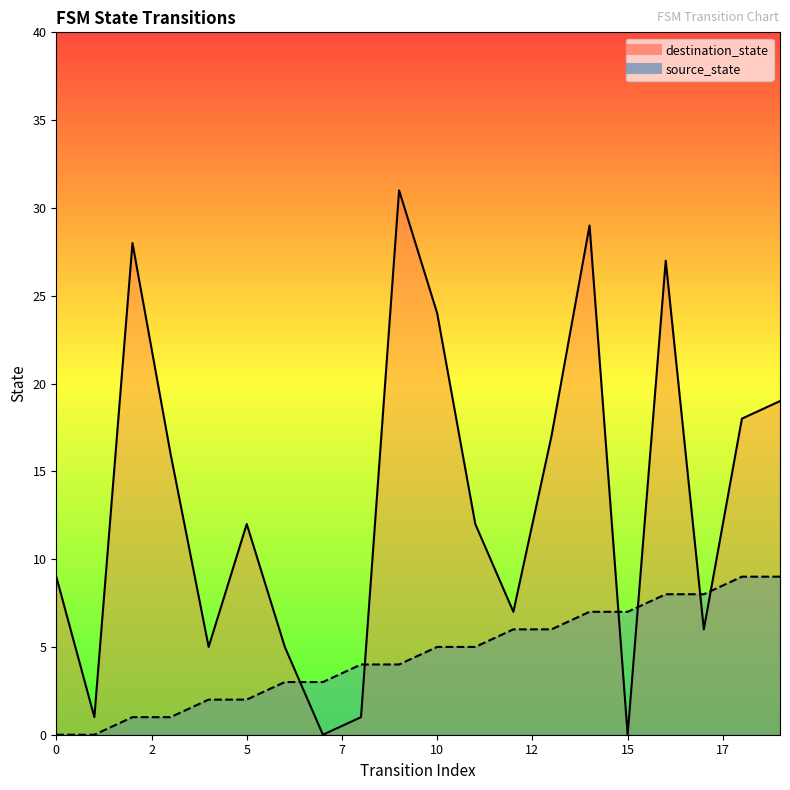

The source_state series shows 3 at 6. True or false?

True